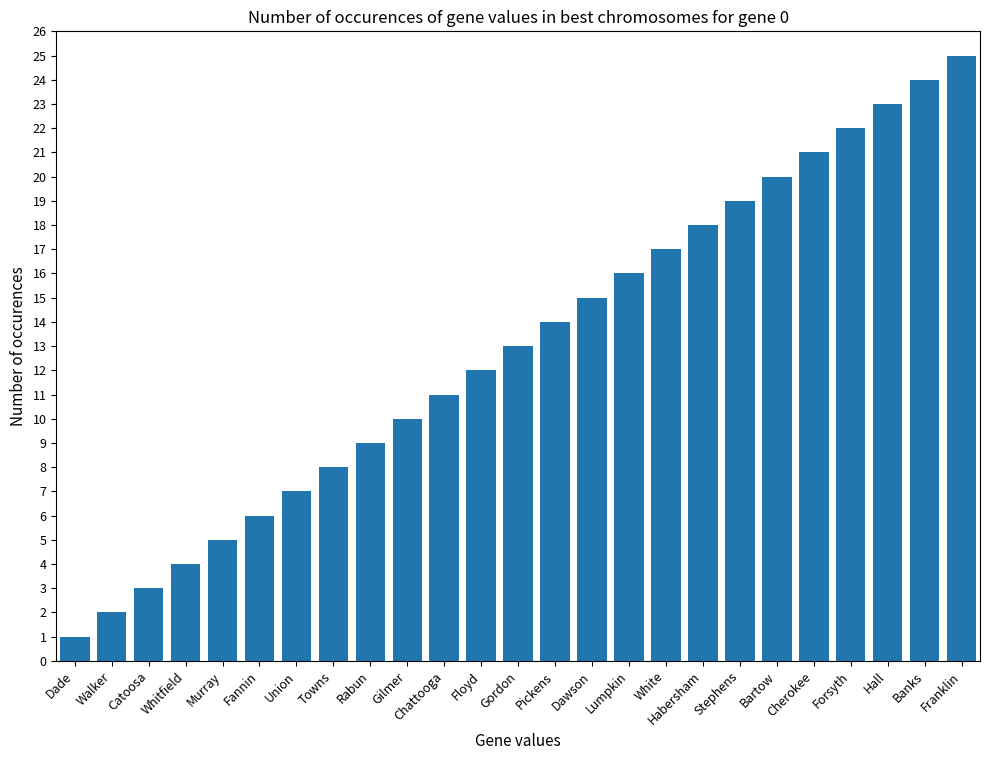

How many bars are there in total?

25